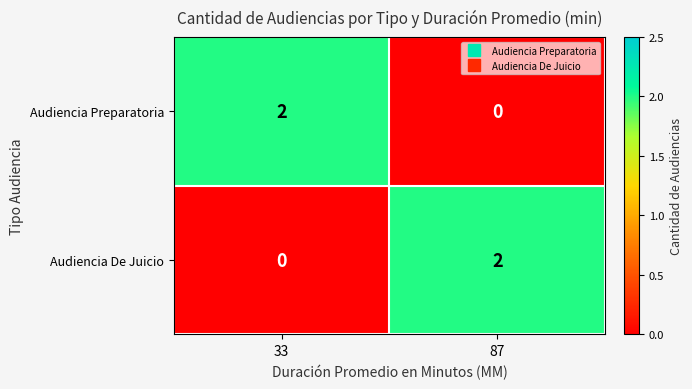

Where is Audiencia De Juicio nearest to the value 1?

33